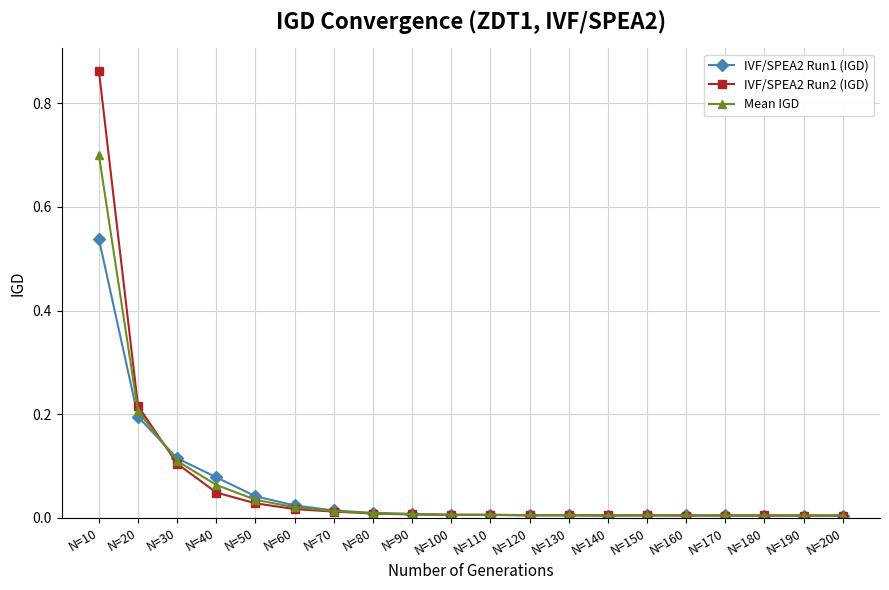

Which series has the largest range (max minus min)?

IVF/SPEA2 Run2 (IGD)